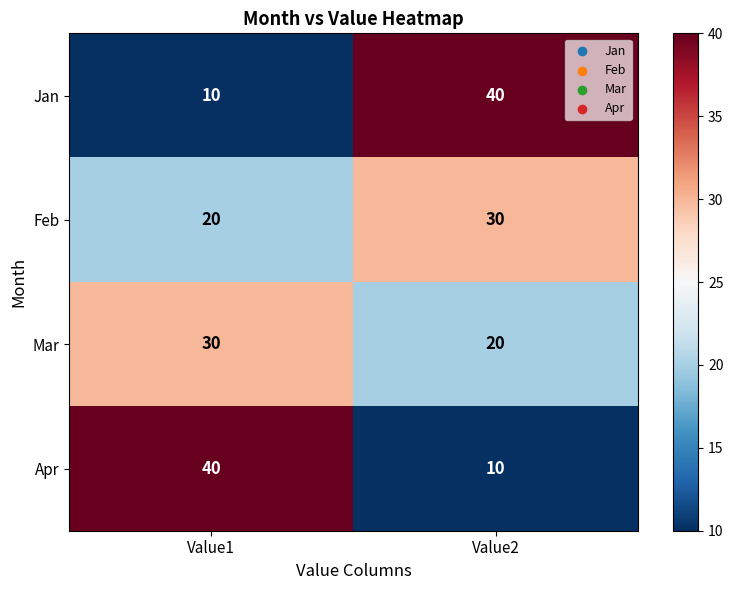

Reading right to left, extract all data points from this chart.

Jan: 40	10
Feb: 30	20
Mar: 20	30
Apr: 10	40